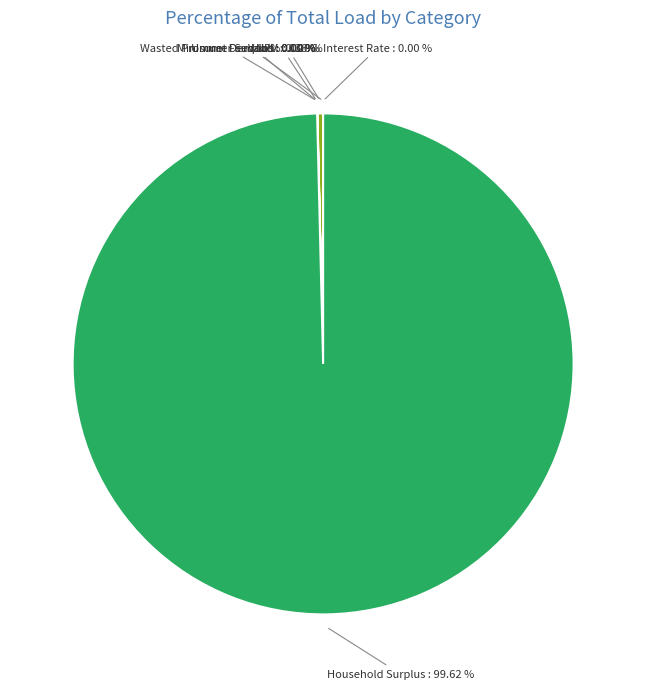

Which category has the smallest portion of the pie?

Minimum Feed-in %